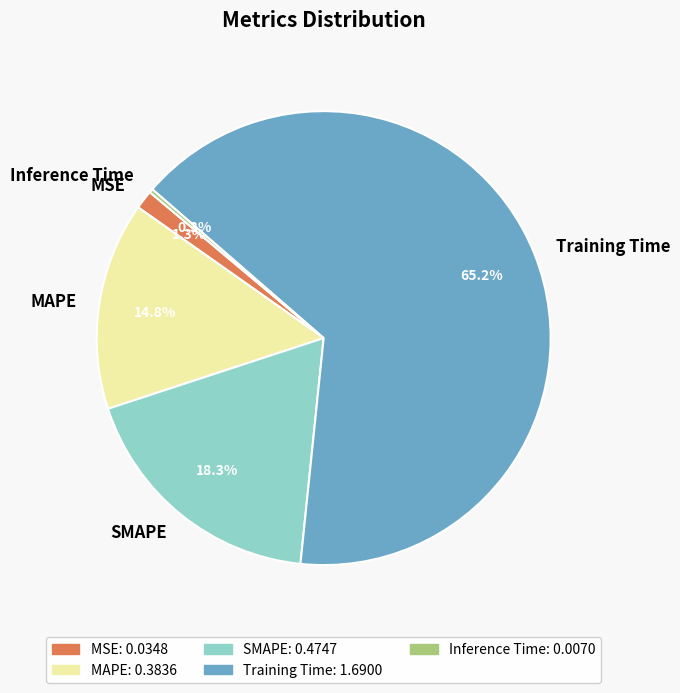

Is the sum of Training Time and MSE greater than half?

Yes